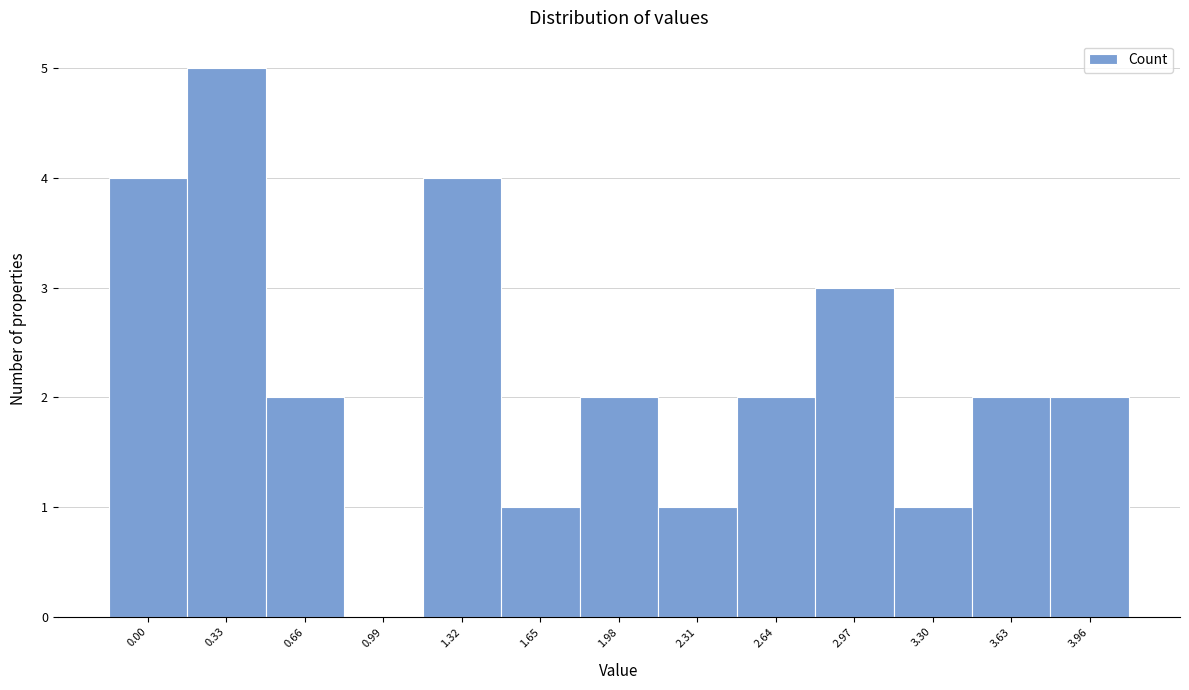

Reading left to right, extract all data points from this chart.

0.00=4	0.33=5	0.66=2	0.99=0	1.32=4	1.65=1	1.98=2	2.31=1	2.64=2	2.97=3	3.30=1	3.63=2	3.96=2